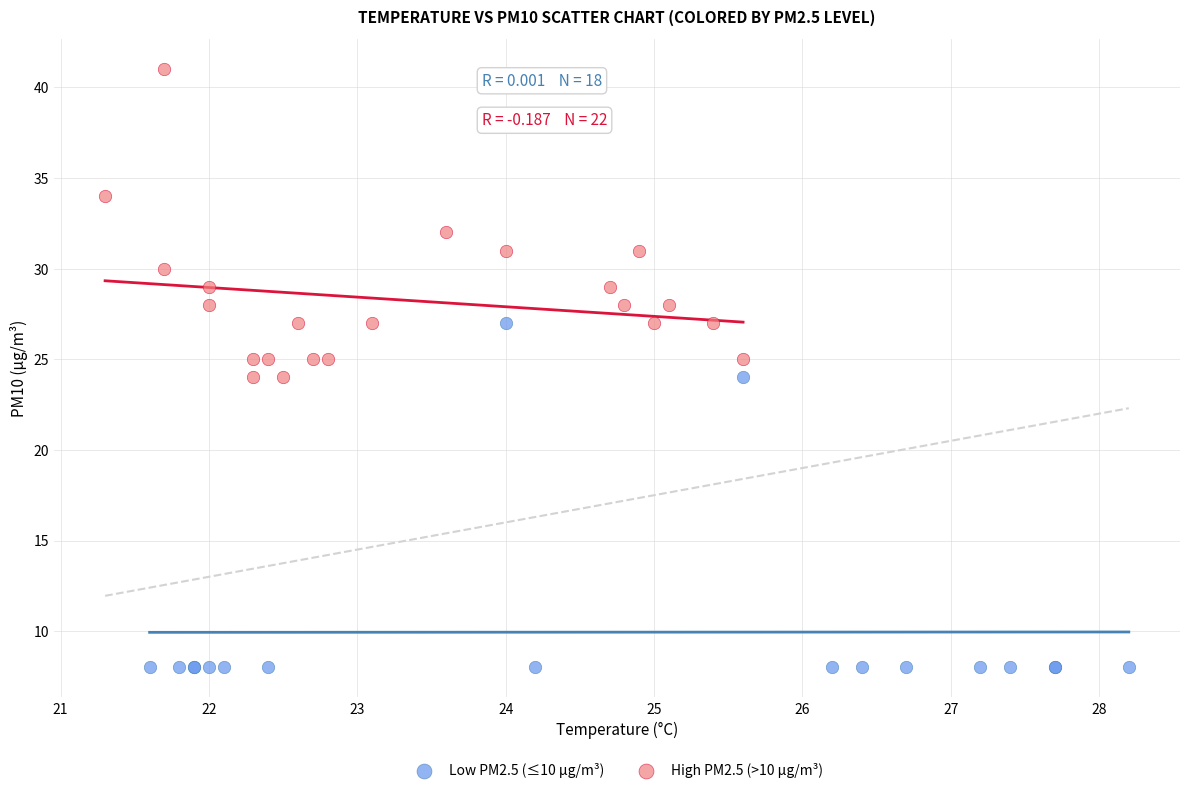

What are all the series names shown in the legend?

Low PM2.5 (≤10 µg/m³), High PM2.5 (>10 µg/m³)